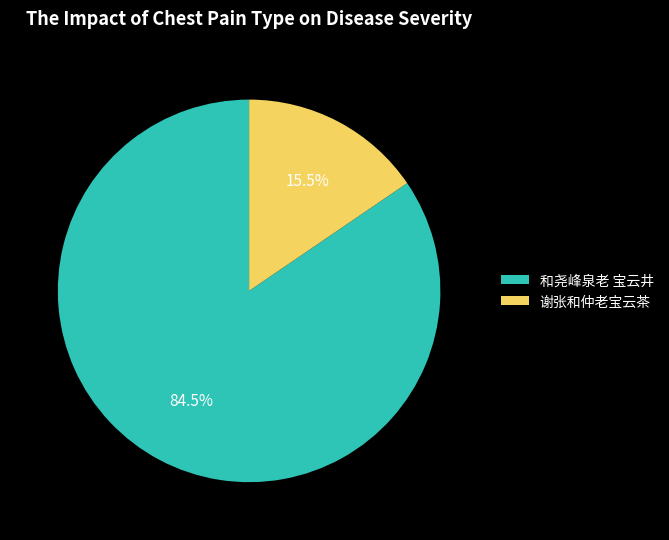

Does 和尧峰泉老 宝云井 represent more than half of the total?

Yes